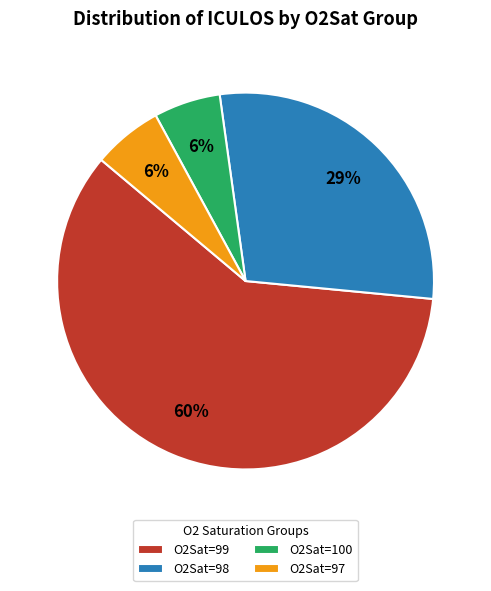

What percentage is the O2Sat=100 slice, to the nearest percent?

6%